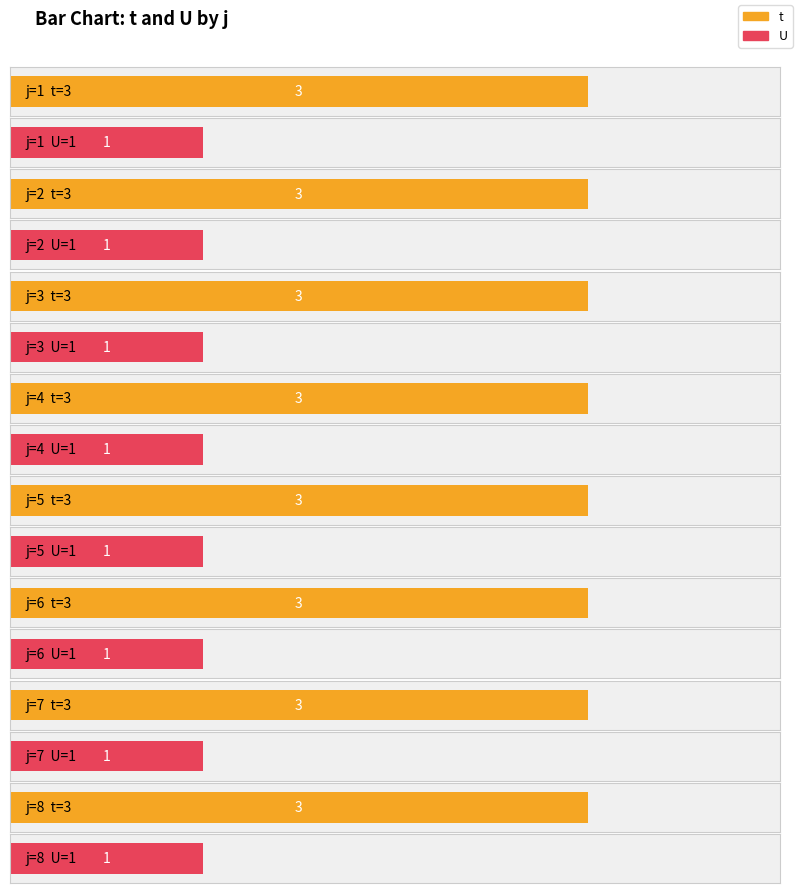

True or false: U has a value of 0 at 5.

False